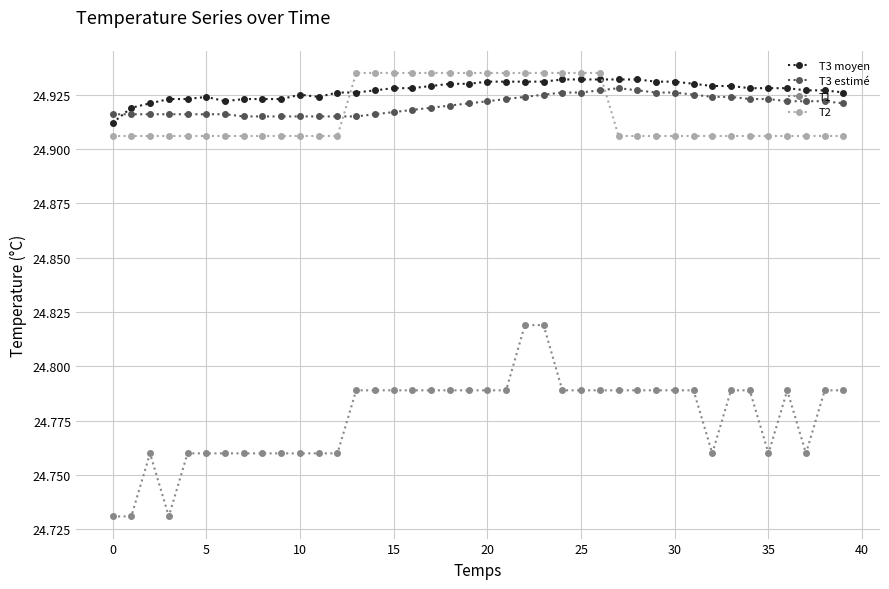

True or false: T2 and T1 intersect in this chart.

False